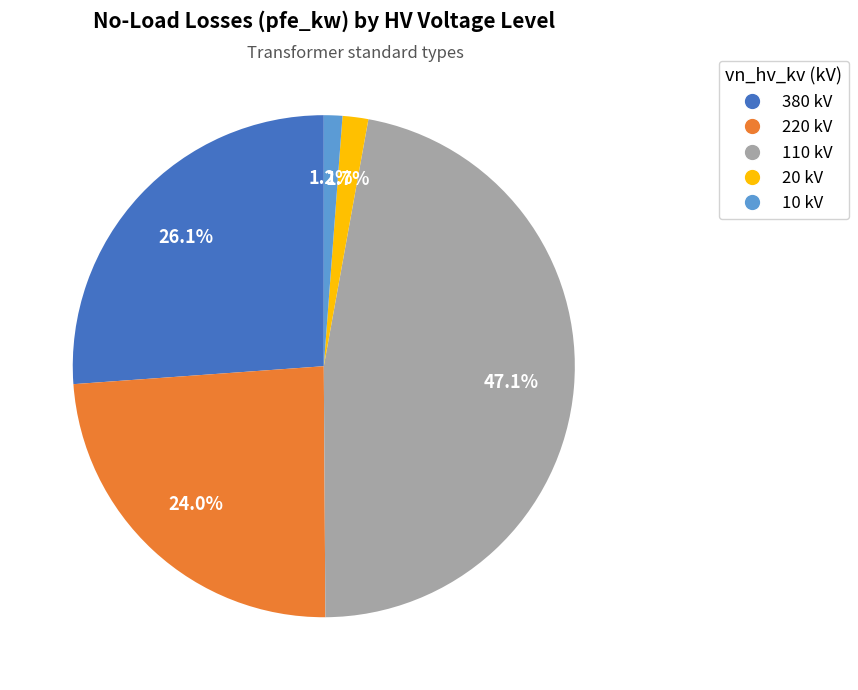

How much of the chart is everything except 380?

73.9%